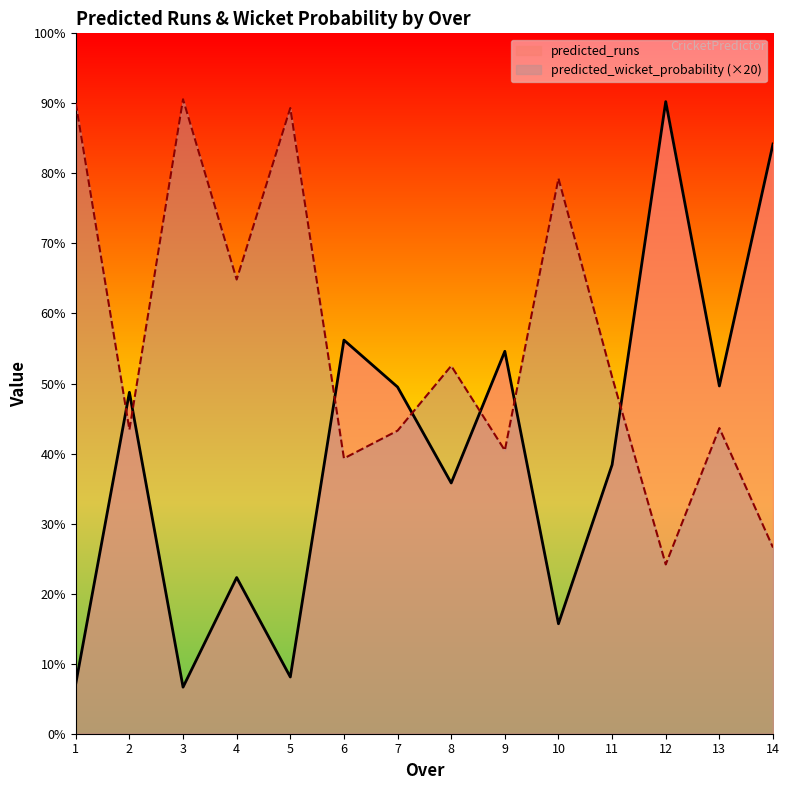

Does the chart display data point markers on the line(s)?

No